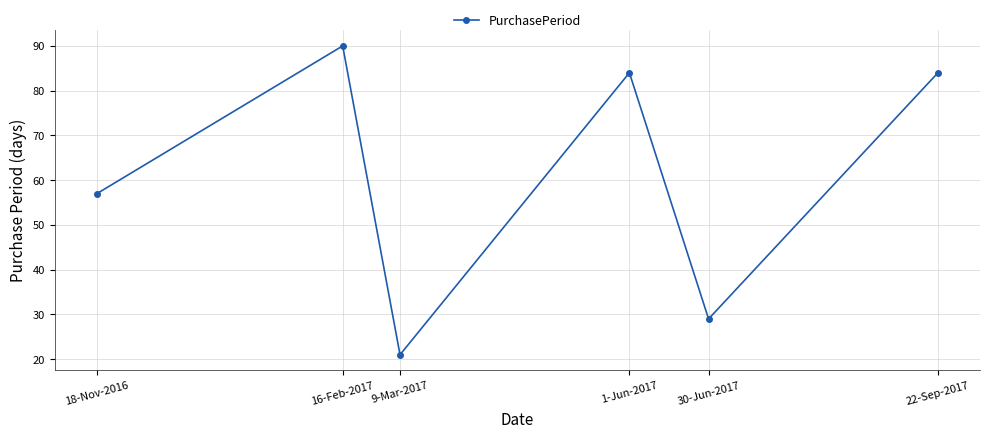

At which category does the data reach its first local peak?

16-Feb-2017